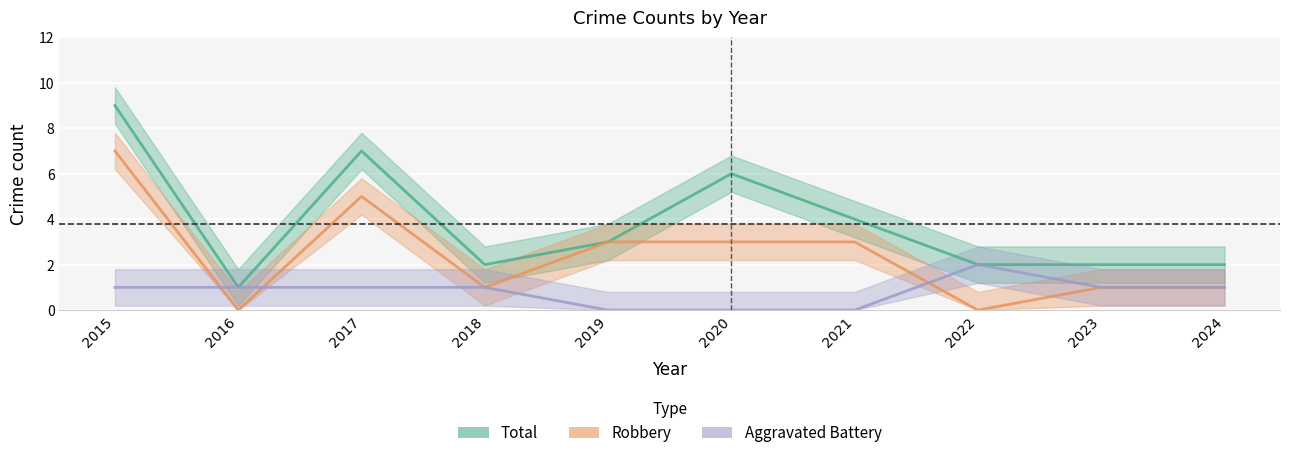

What are all the series names shown in the legend?

Total, Robbery, Aggravated Battery